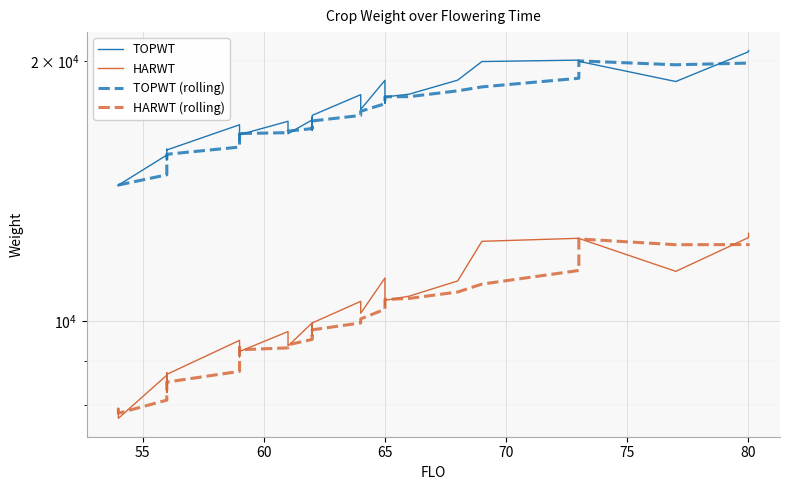

True or false: TOPWT and HARWT intersect in this chart.

False